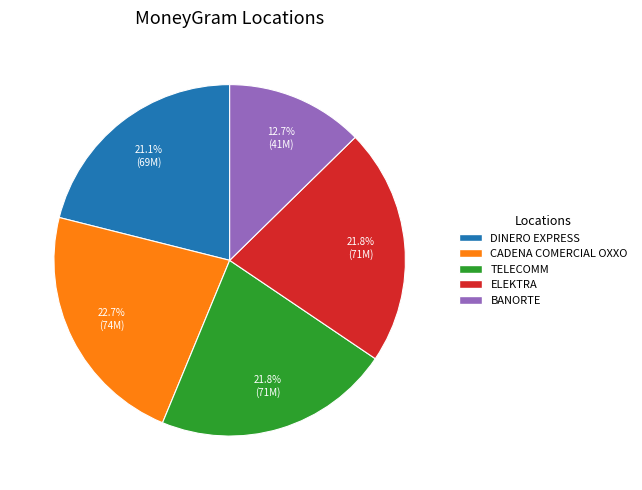

Is there a majority slice in this chart?

No